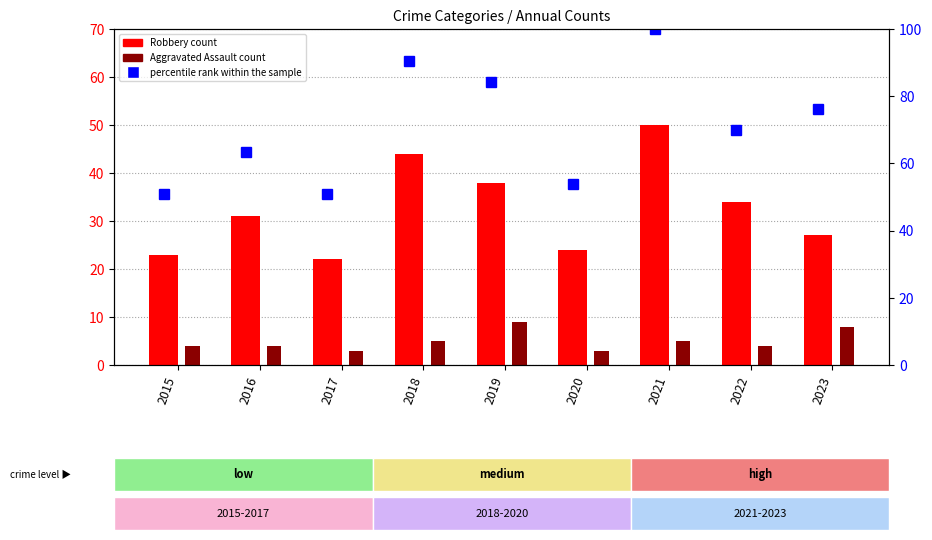

Is the value of Robbery at 2021 greater than the value of Aggravated Assault at 2016?

Yes